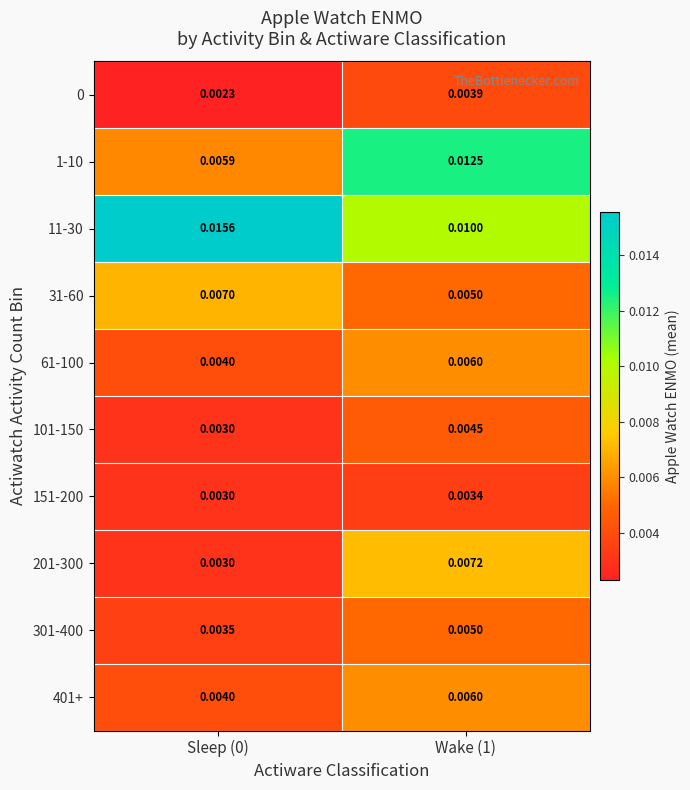

Between Wake (1) and Sleep (0), which is larger?

Wake (1)